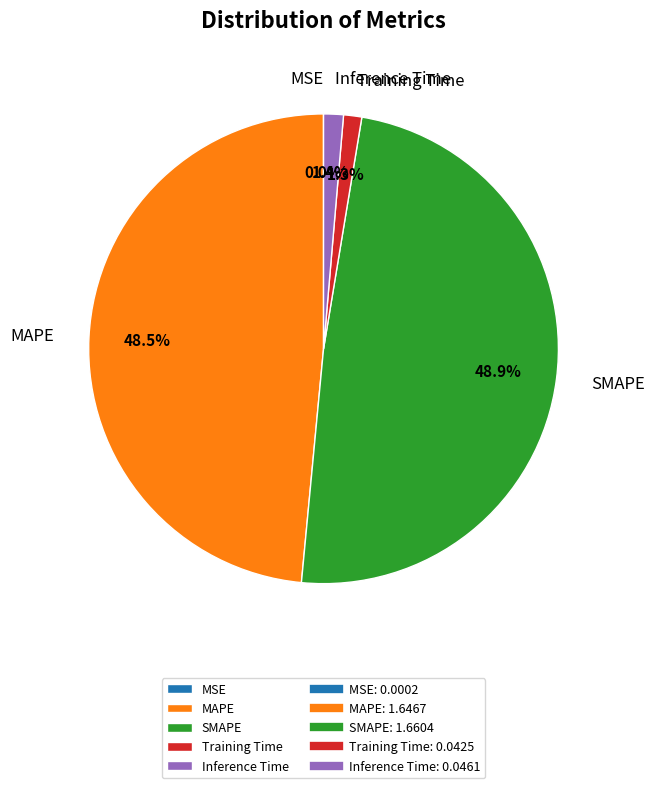

How much of the chart is everything except MAPE?

51.5%